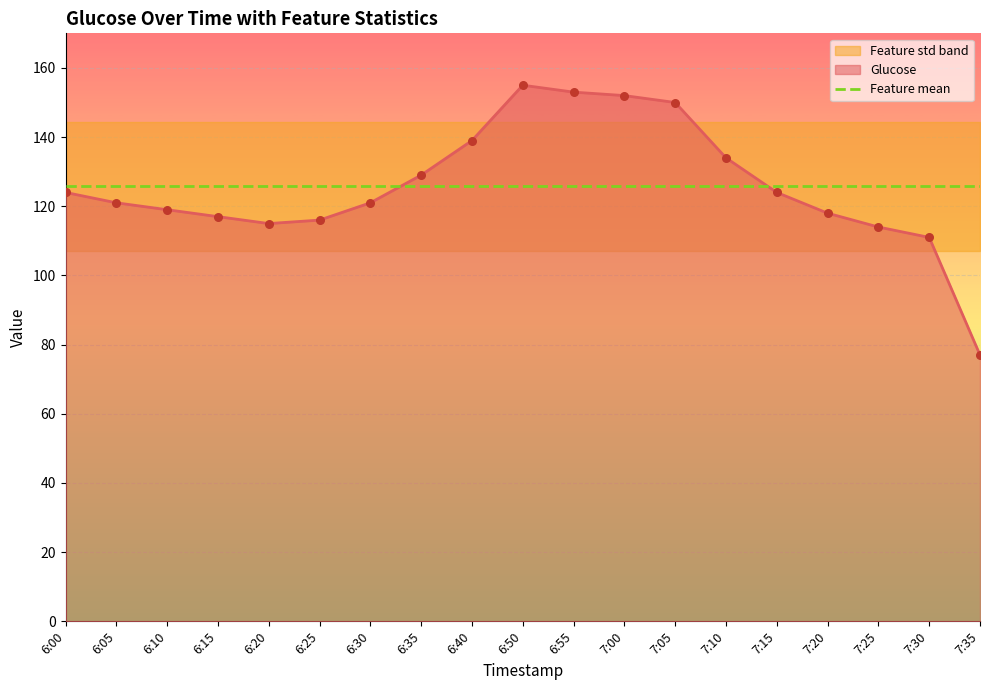

True or false: Feature mean and Glucose intersect in this chart.

True